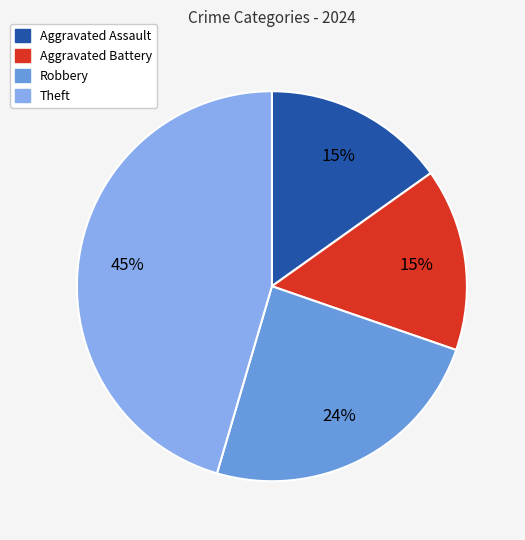

How many segments does this pie chart have?

4